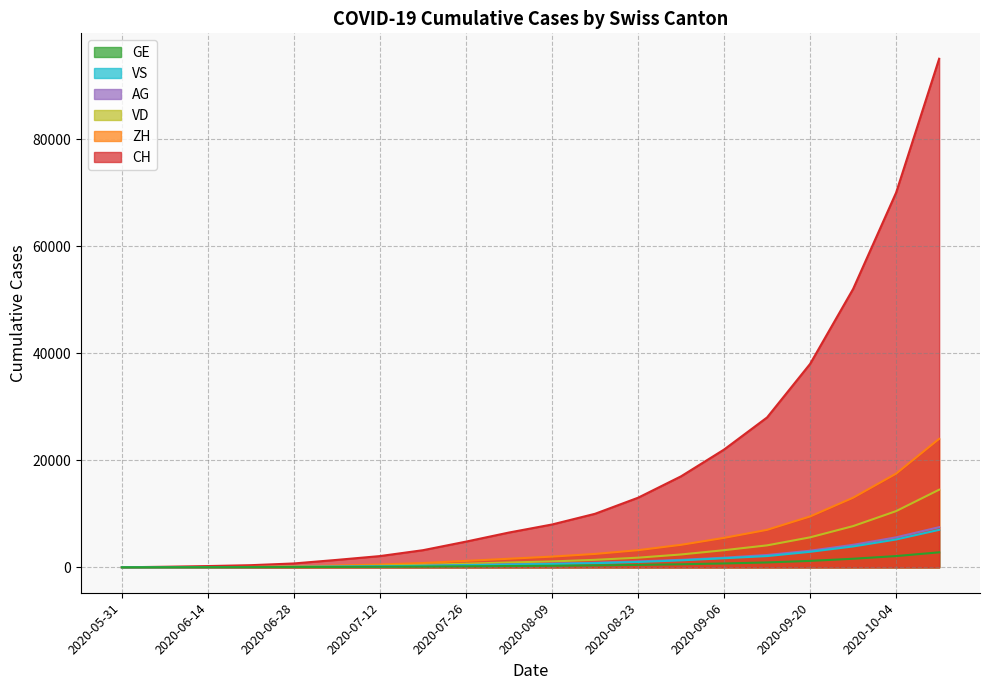

True or false: ZH has more than 0 interior local peaks.

False